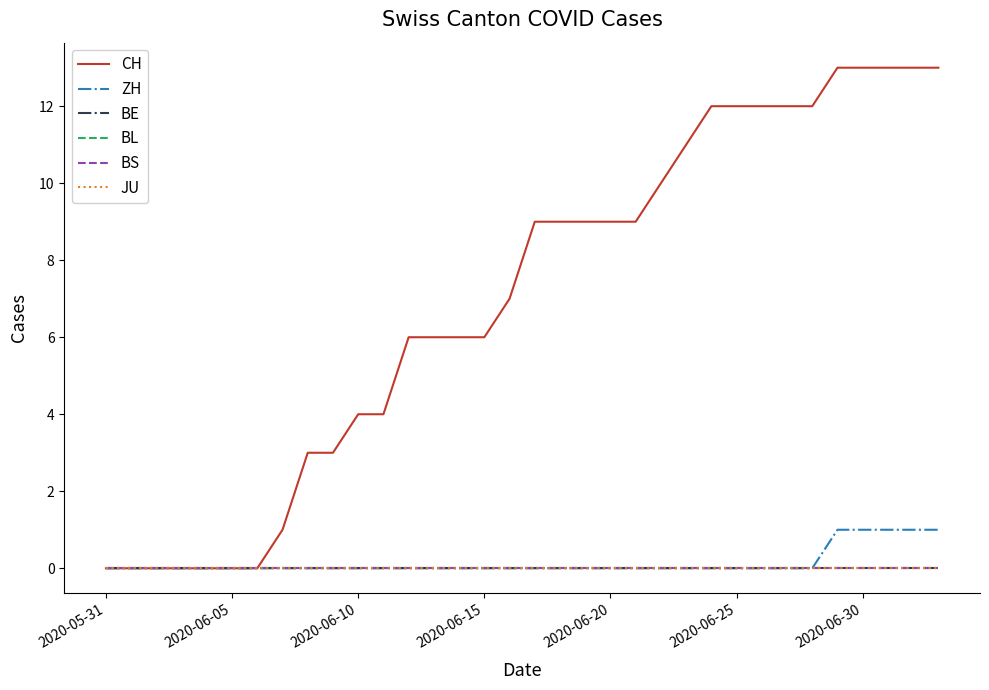

At which category is the sum across all series the highest?

29